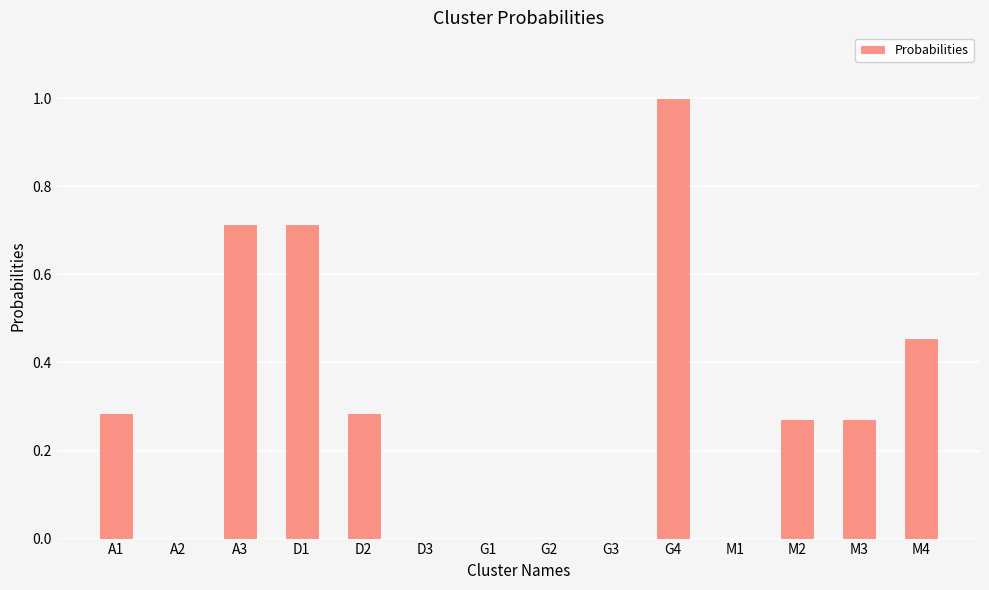

Are the bars grouped side by side (vs. stacked)?

No